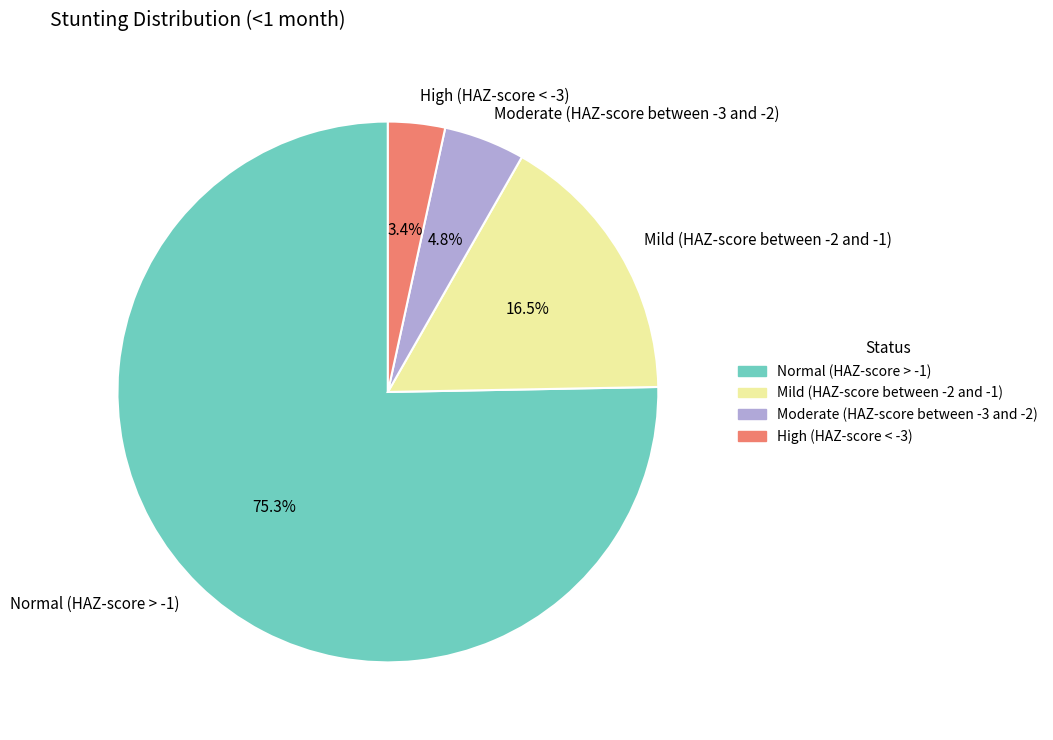

Which has a higher value, Moderate (HAZ-score between -3 and -2) or High (HAZ-score < -3)?

Moderate (HAZ-score between -3 and -2)